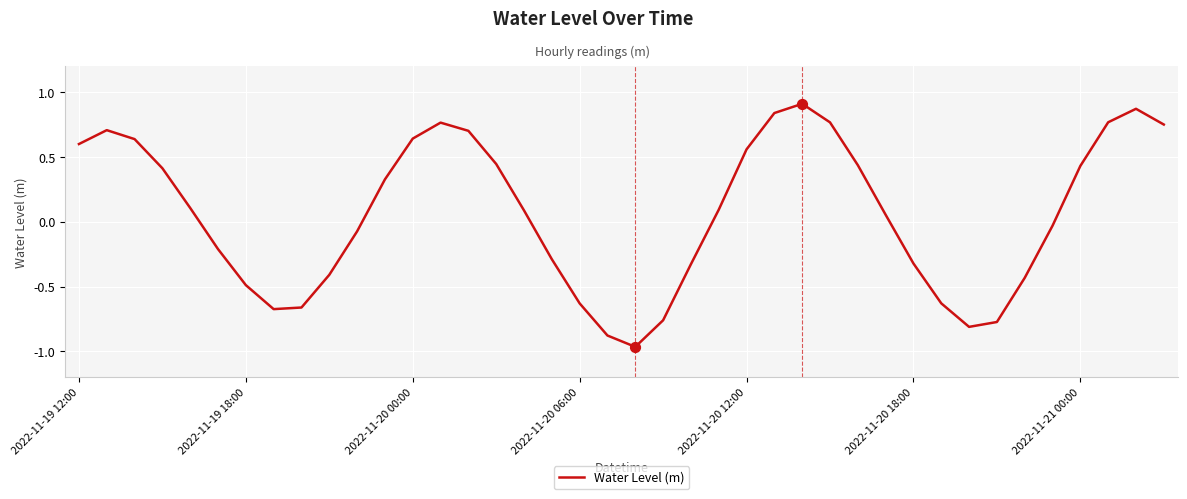

How many lines are shown in the chart?

1